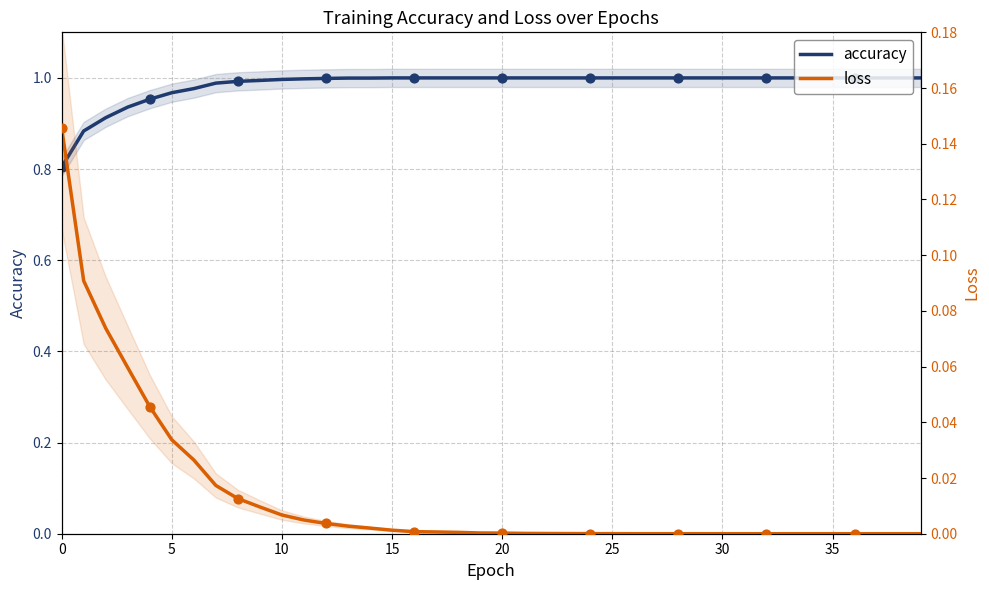

What is the total value across all series at 19?

1.0